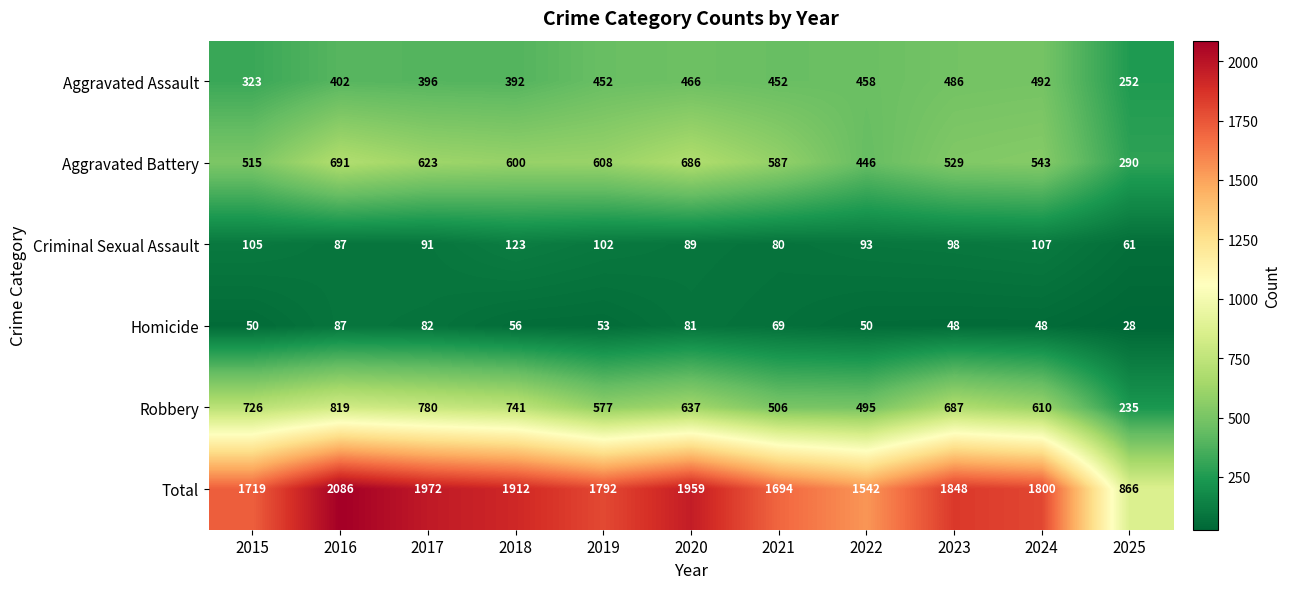

At which category is the sum across all series the highest?

2016